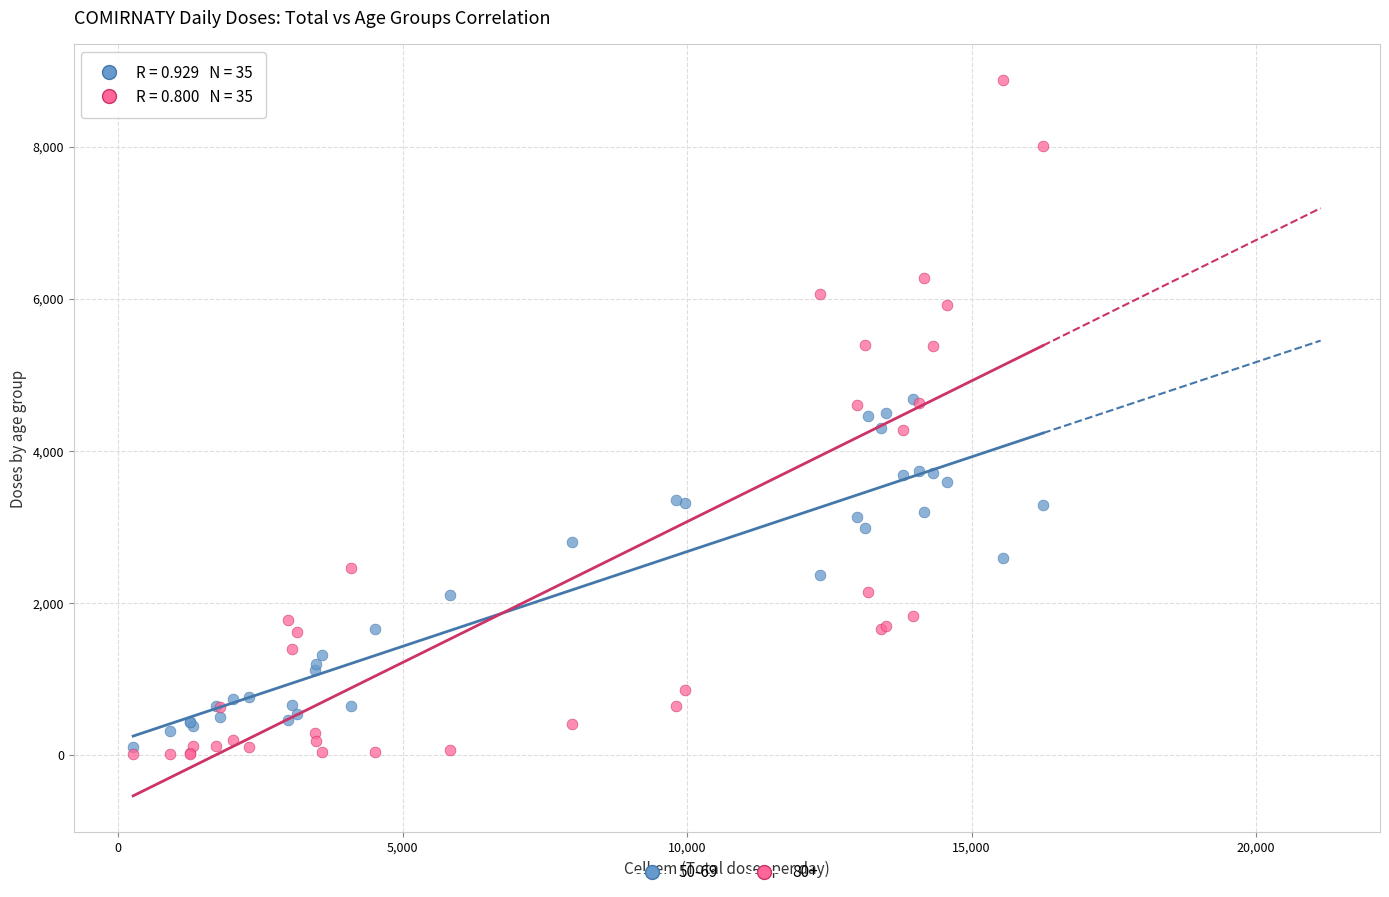

Which series contains the highest Y value?

80+